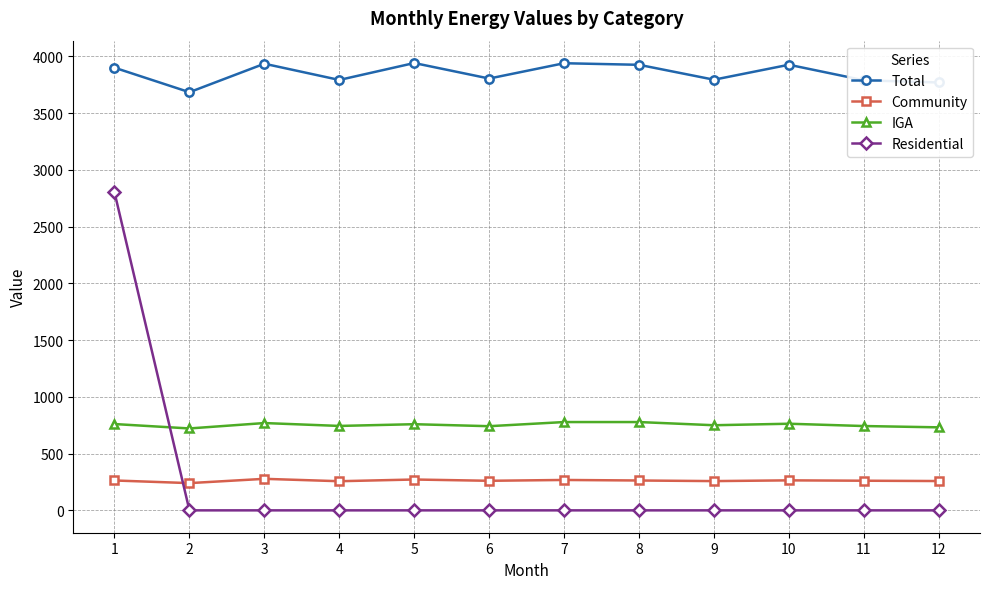

True or false: IGA has a value of 743.9 at 4.

True